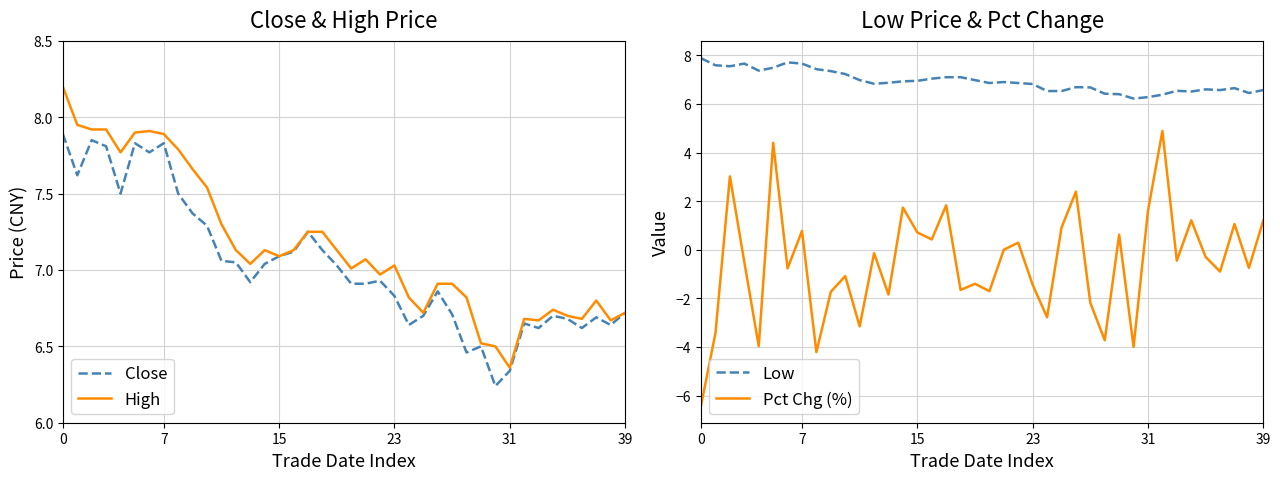

What is the label of the 12th point from the left?

11